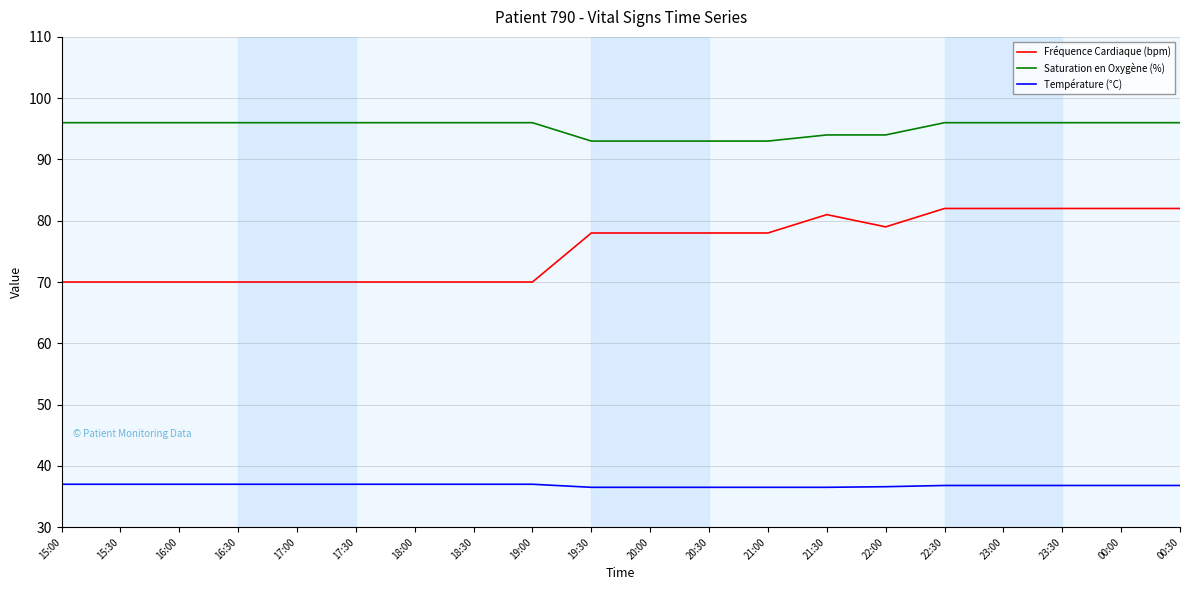

List the series in order of their overall mean, highest first.

Saturation en Oxygène (%), Fréquence Cardiaque (bpm), Température (°C)